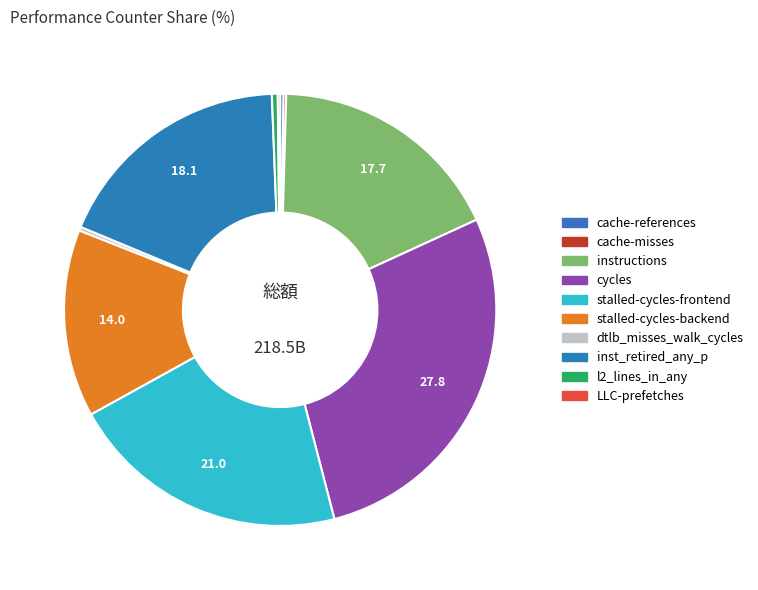

What percentage do dtlb_misses_walk_cycles and stalled-cycles-frontend together represent?

21.3%